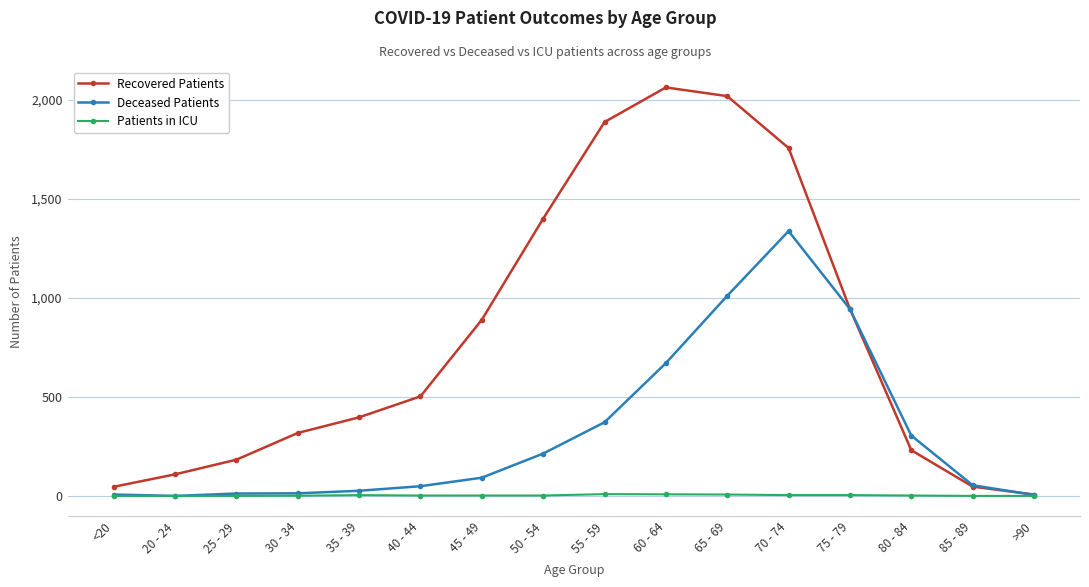

Rank the series at 35 - 39 from lowest to highest value.

Patients in ICU, Deceased Patients, Recovered Patients